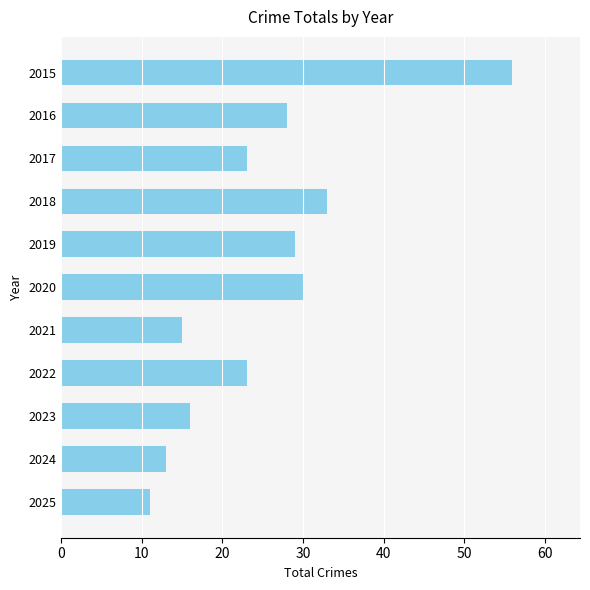

What is the change in value from 2015 to 2018?

-23